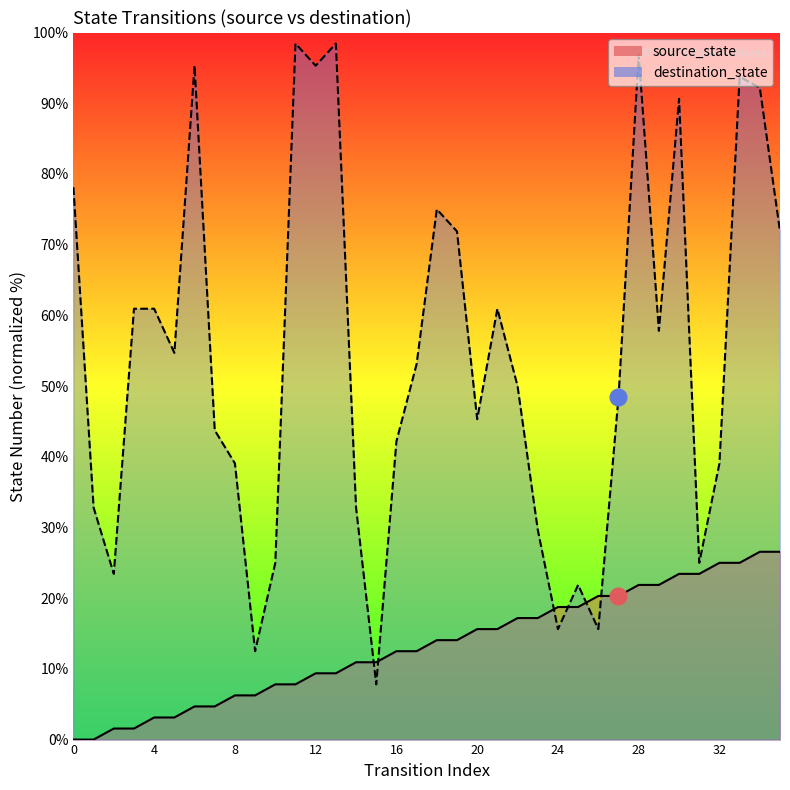

What is the value of the destination_state point at the 10th from the left?

12.5